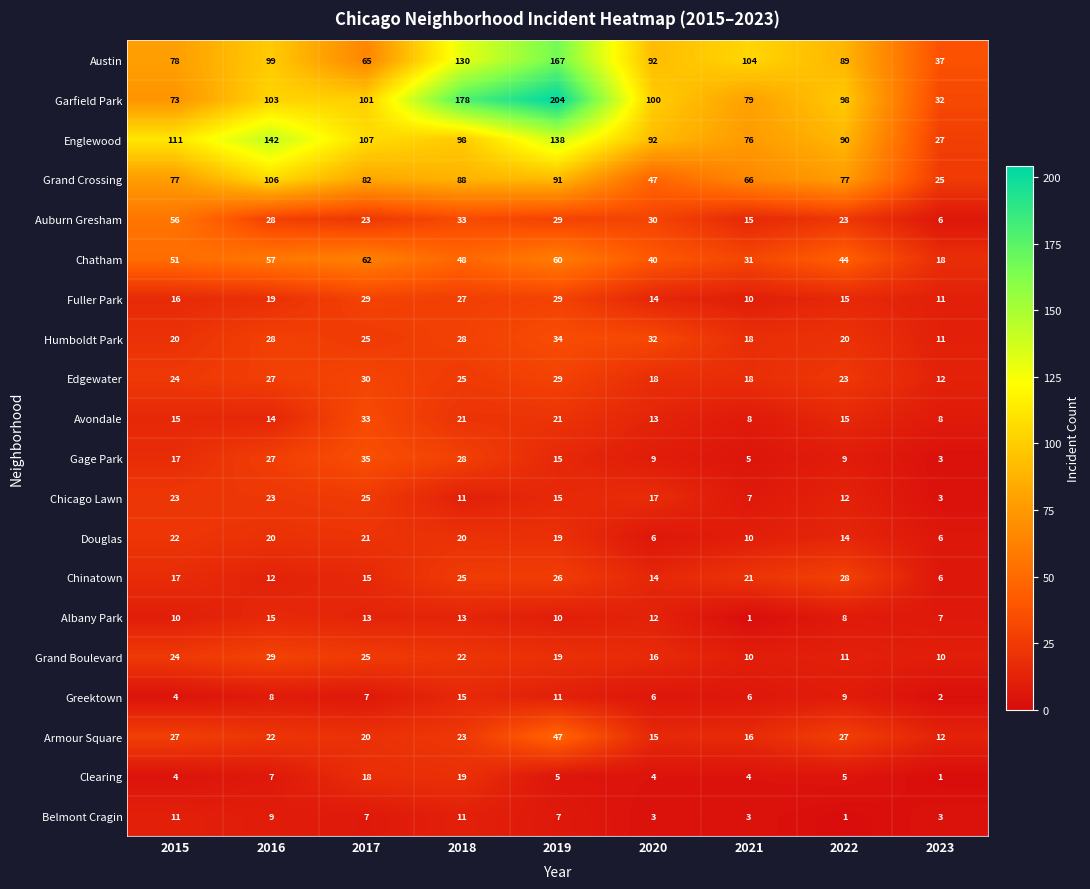

At how many categories does at least one series exceed 62?

8